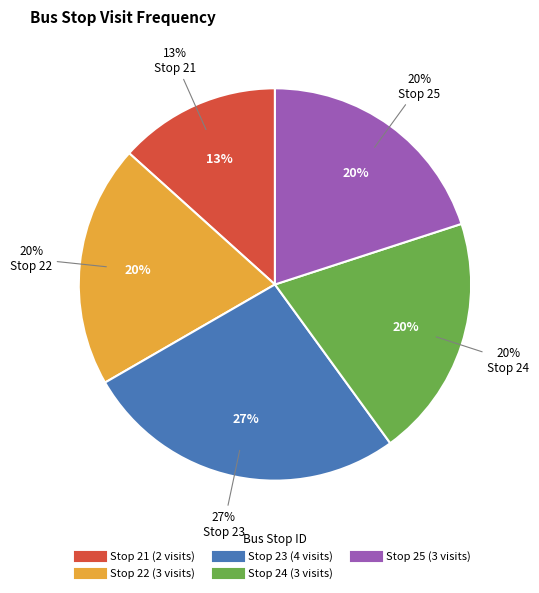

What is the total percentage of 21 and 24?

33.3%